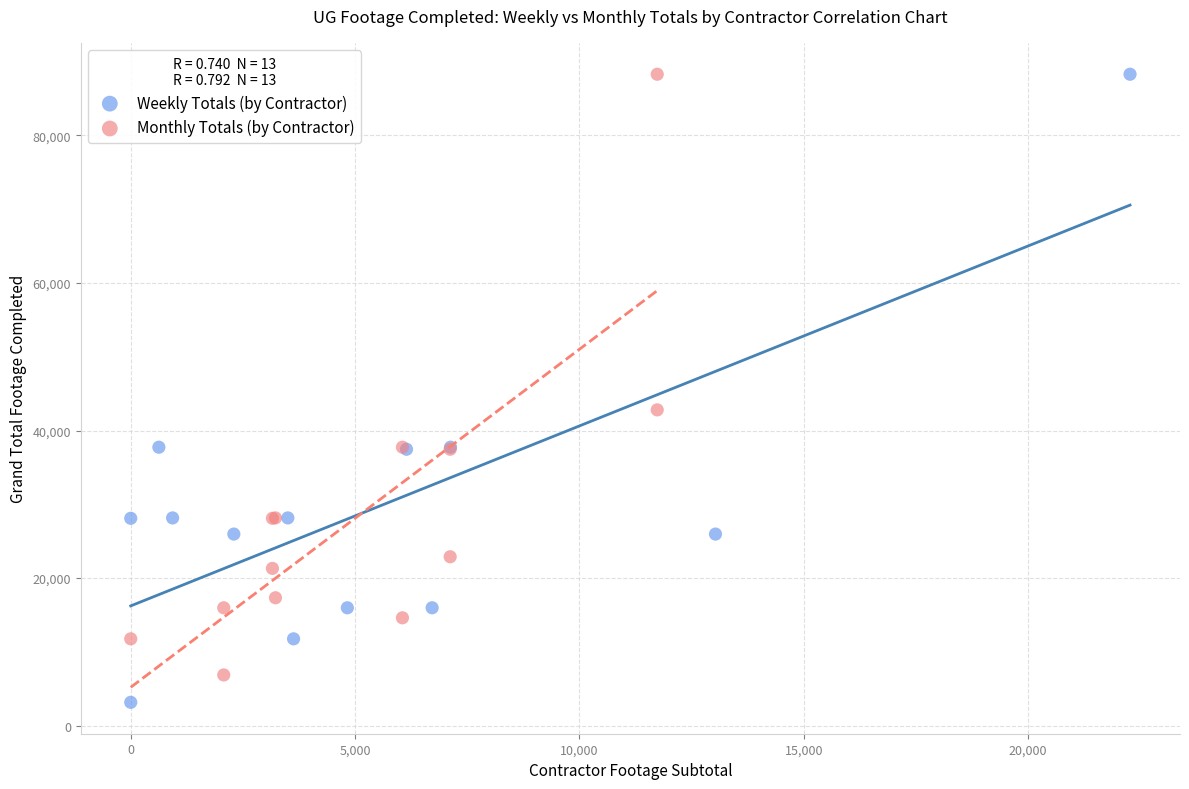

What are all the series names shown in the legend?

Weekly Totals (by Contractor), Monthly Totals (by Contractor)